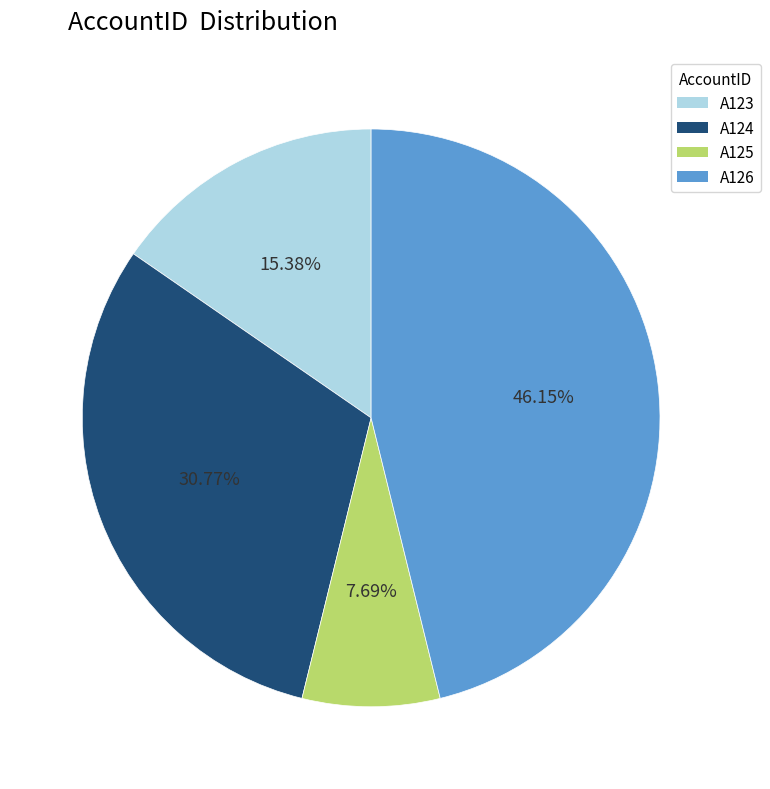

Which category has the smallest portion of the pie?

A125